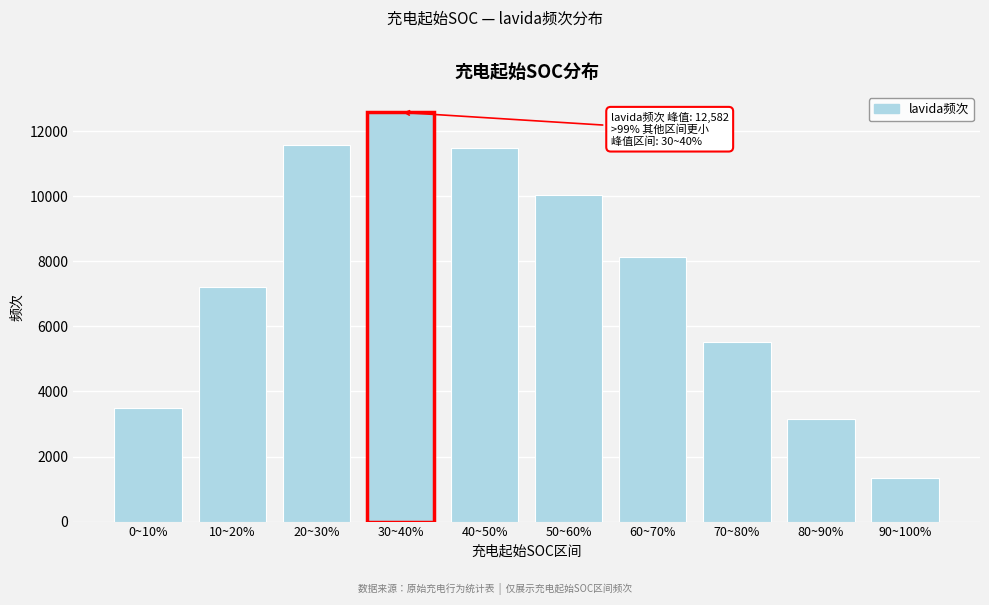

Reading left to right, what are all the values shown in this chart?

0~10%=3480	10~20%=7210	20~30%=11593	30~40%=12582	40~50%=11482	50~60%=10055	60~70%=8150	70~80%=5506	80~90%=3160	90~100%=1343